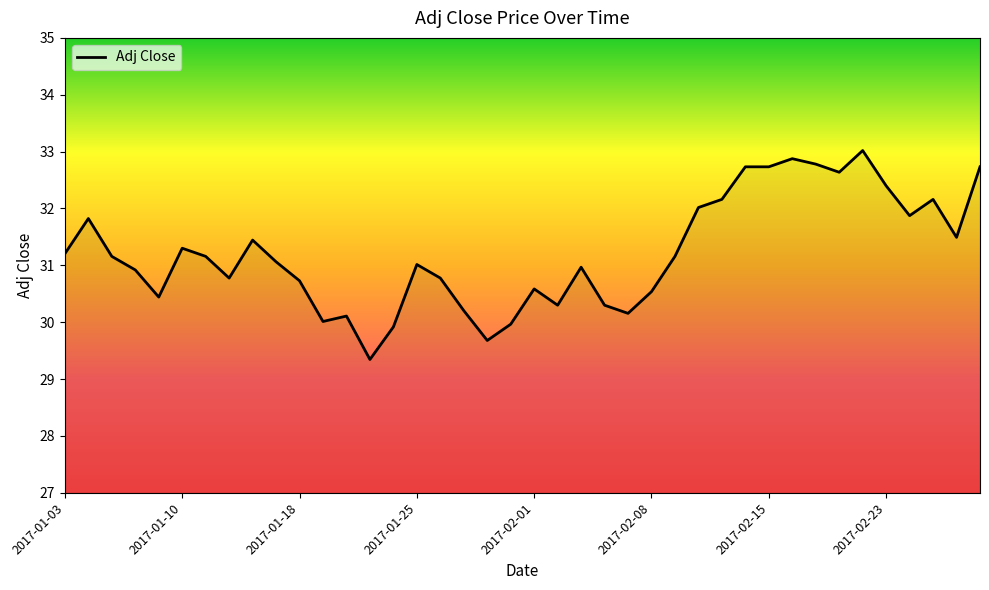

What is the smallest value displayed?

29.3